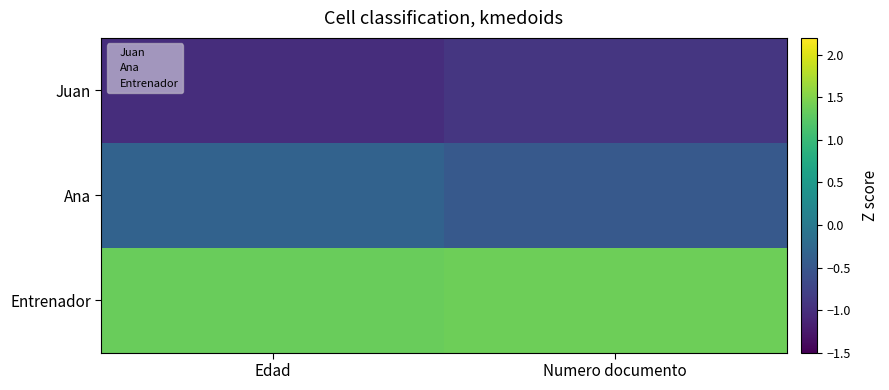

List the series in order of their peak value, highest first.

Entrenador, Ana, Juan